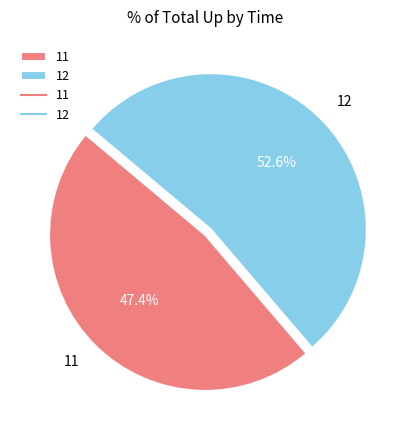

How much of the chart is everything except 11?

52.6%